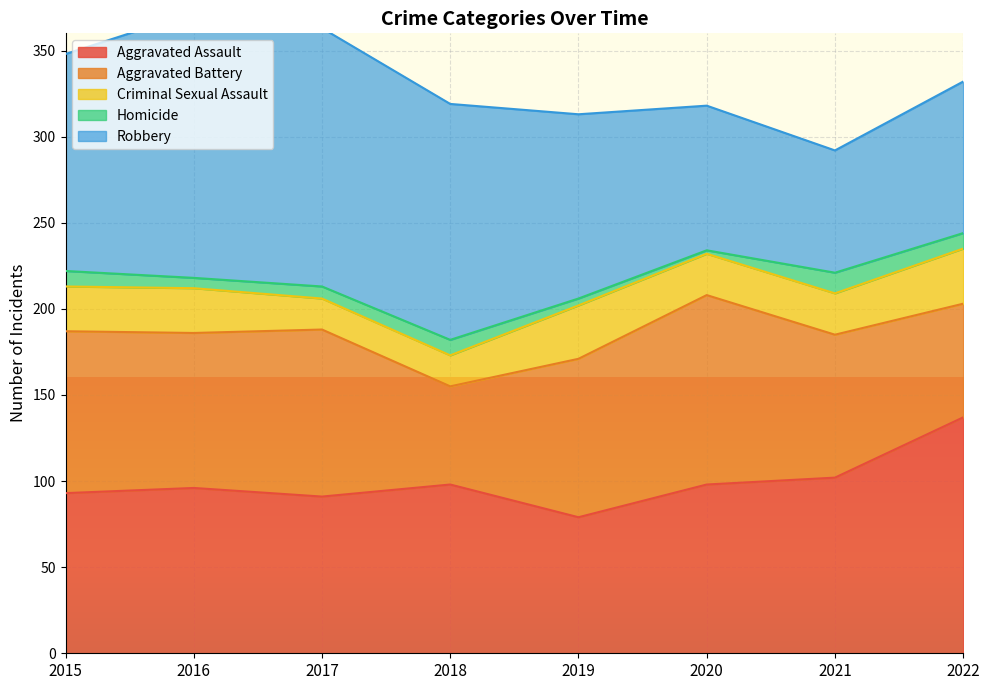

At which label does Homicide first exceed 9?

2021